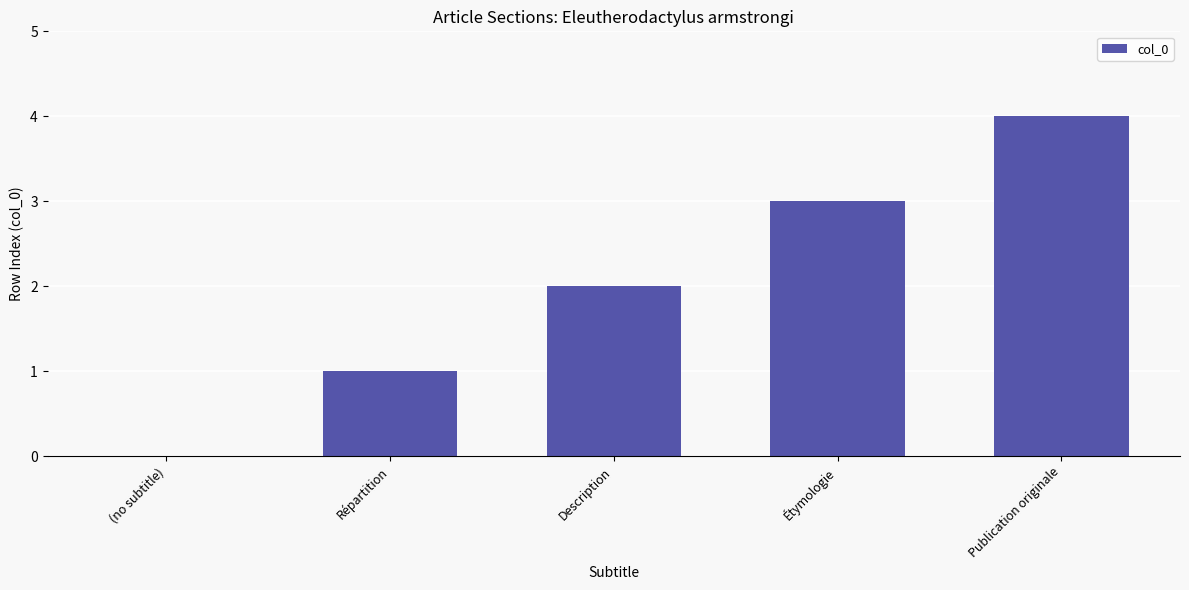

Which category has the highest value across all series?

Publication originale